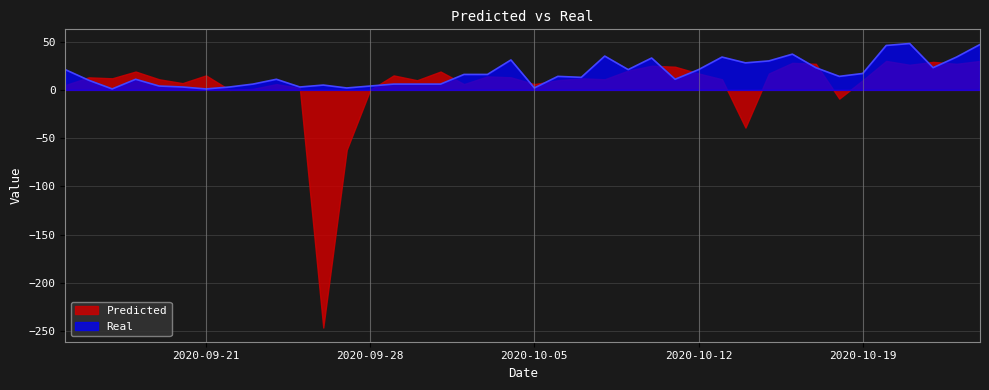

Reading left to right, list all the values displayed in this chart.

21	10	1	11	4	3	1	3	6	11	3	5	2	4	6	6	6	16	16	31	2	14	13	35	21	33	11	21	34	28	30	37	23	14	17	46	48	23	34	47